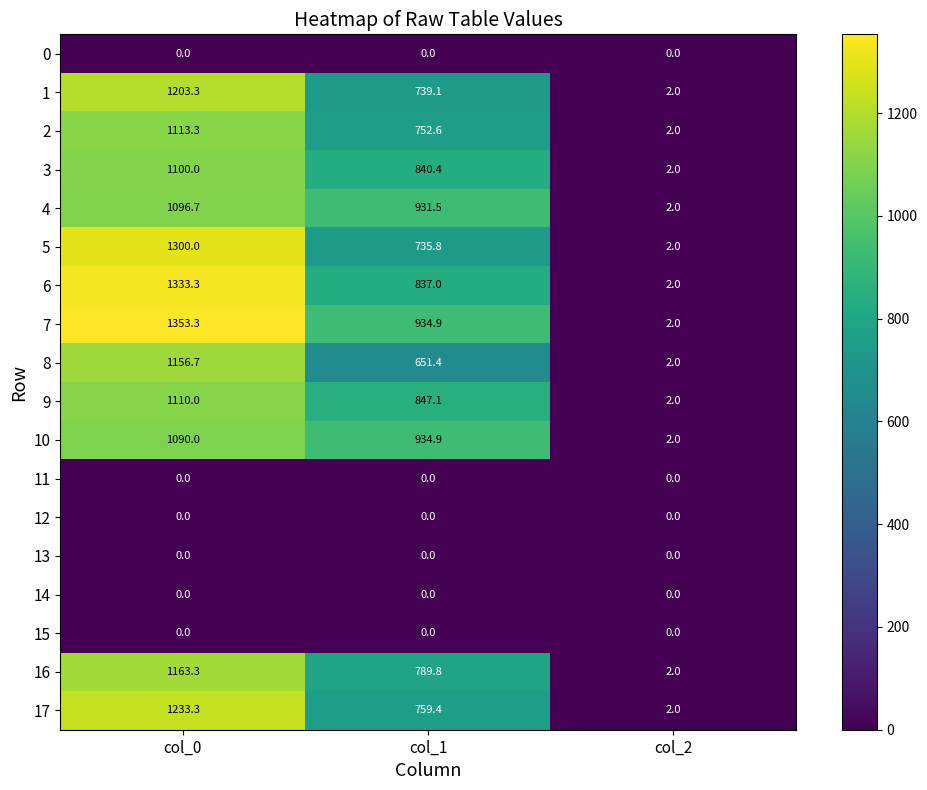

What is the total value across all series at col_2?

24.0